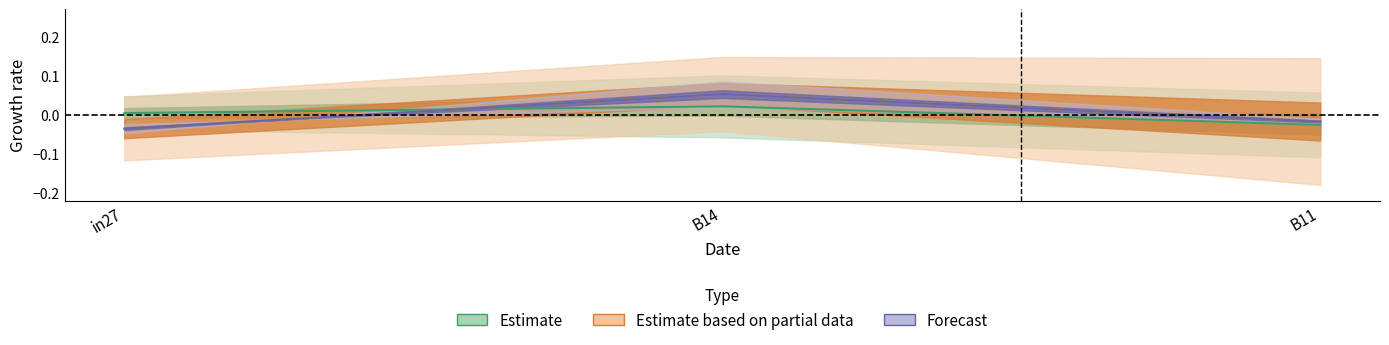

What is the greatest value displayed?

0.1